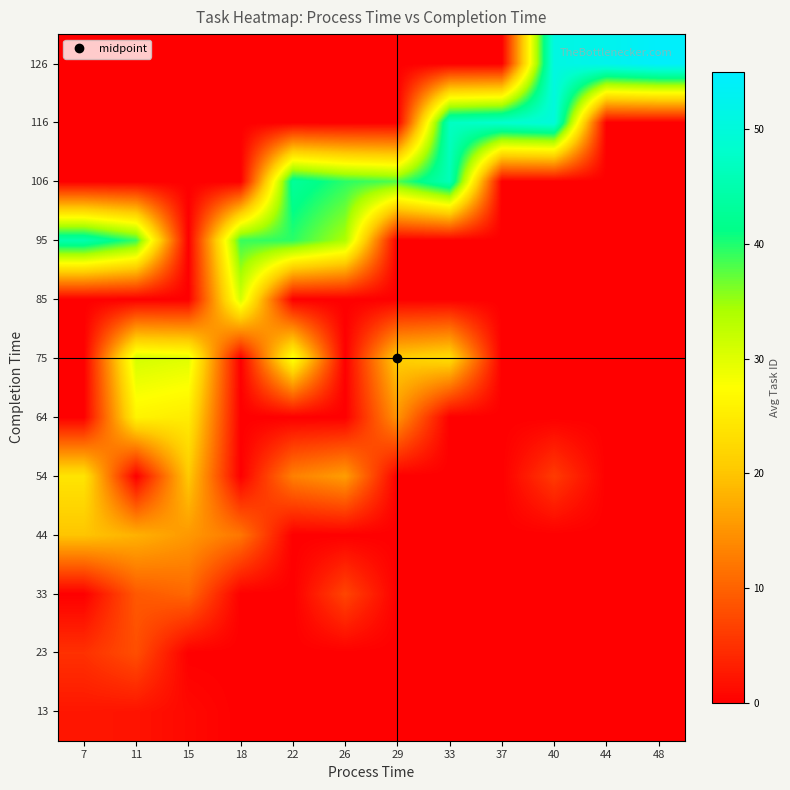

Reading right to left, list all the values displayed in this chart.

13: 48=0.0	44=0.0	40=0.0	37=0.0	33=0.0	29=0.0	26=0.0	22=0.0	18=0.0	15=1.0	11=2.0	7=2.3
23: 48=0.0	44=0.0	40=0.0	37=0.0	33=0.0	29=0.0	26=0.0	22=0.0	18=0.0	15=0.0	11=8.0	7=5.0
33: 48=0.0	44=0.0	40=0.0	37=0.0	33=0.0	29=0.0	26=7.0	22=0.0	18=0.0	15=10.5	11=9.0	7=0.0
44: 48=0.0	44=0.0	40=0.0	37=0.0	33=0.0	29=0.0	26=0.0	22=0.0	18=12.0	15=15.5	11=18.0	7=20.0
54: 48=0.0	44=0.0	40=6.0	37=0.0	33=0.0	29=0.0	26=16.0	22=13.0	18=0.0	15=20.5	11=0.0	7=24.0
64: 48=0.0	44=0.0	40=0.0	37=0.0	33=0.0	29=15.0	26=0.0	22=0.0	18=0.0	15=25.0	11=26.0	7=0.0
75: 48=0.0	44=0.0	40=0.0	37=0.0	33=23.0	29=21.0	26=0.0	22=28.5	18=0.0	15=30.0	11=31.0	7=0.0
85: 48=0.0	44=0.0	40=0.0	37=0.0	33=0.0	29=0.0	26=0.0	22=0.0	18=31.0	15=0.0	11=0.0	7=0.0
95: 48=0.0	44=0.0	40=0.0	37=0.0	33=0.0	29=0.0	26=34.0	22=39.5	18=39.0	15=0.0	11=39.0	7=45.0
106: 48=0.0	44=0.0	40=0.0	37=0.0	33=46.0	29=38.0	26=39.5	22=43.0	18=0.0	15=0.0	11=0.0	7=0.0
116: 48=0.0	44=0.0	40=50.0	37=48.5	33=47.0	29=0.0	26=0.0	22=0.0	18=0.0	15=0.0	11=0.0	7=0.0
126: 48=54.5	44=52.5	40=51.0	37=0.0	33=0.0	29=0.0	26=0.0	22=0.0	18=0.0	15=0.0	11=0.0	7=0.0